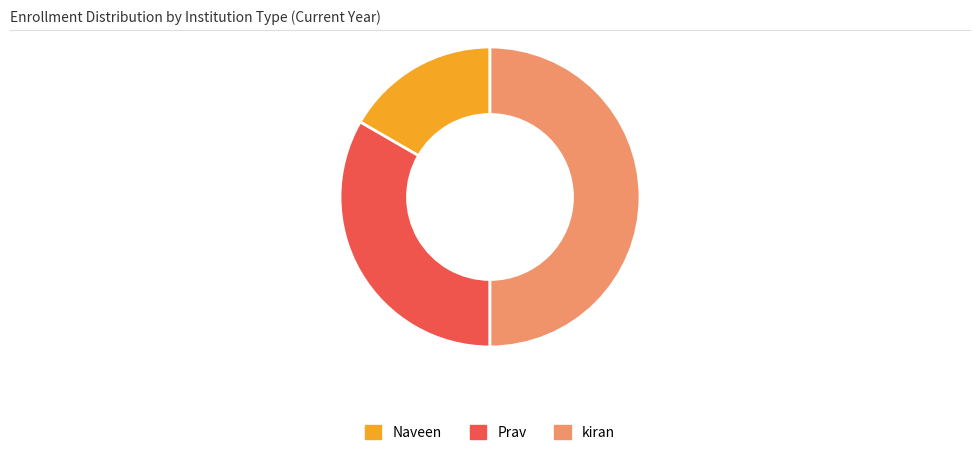

Is Naveen the majority of the pie?

No